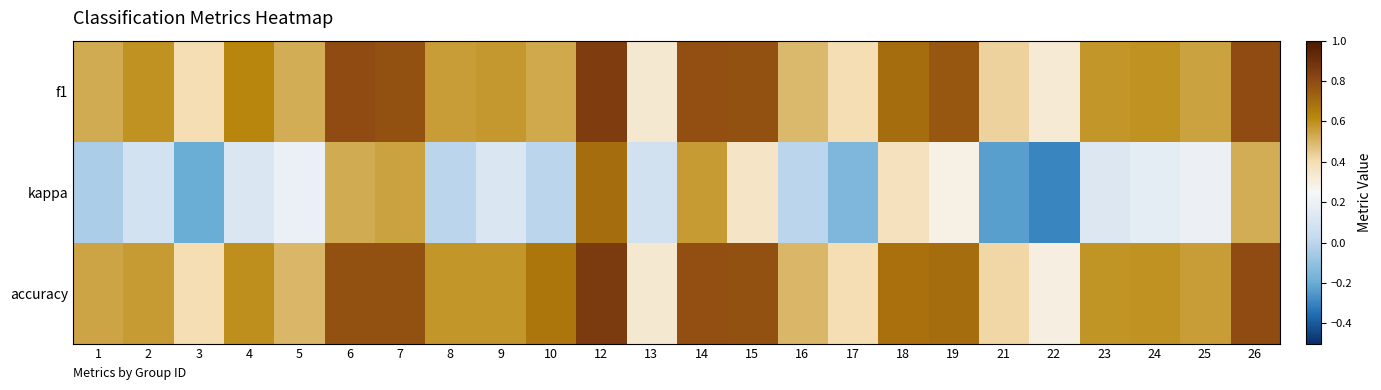

Reading right to left, extract all data points from this chart.

f1: 26=0.8	25=0.6	24=0.6	23=0.6	22=0.3	21=0.4	19=0.8	18=0.7	17=0.4	16=0.5	15=0.8	14=0.8	13=0.3	12=0.9	10=0.5	9=0.6	8=0.6	7=0.8	6=0.8	5=0.5	4=0.6	3=0.4	2=0.6	1=0.5
kappa: 26=0.5	25=0.2	24=0.2	23=0.1	22=-0.3	21=-0.2	19=0.3	18=0.4	17=-0.2	16=0.0	15=0.4	14=0.6	13=0.1	12=0.7	10=0.0	9=0.1	8=0.0	7=0.6	6=0.5	5=0.2	4=0.1	3=-0.2	2=0.1	1=-0.0
accuracy: 26=0.8	25=0.6	24=0.6	23=0.6	22=0.3	21=0.4	19=0.7	18=0.7	17=0.4	16=0.5	15=0.8	14=0.8	13=0.3	12=0.9	10=0.7	9=0.6	8=0.6	7=0.8	6=0.8	5=0.5	4=0.6	3=0.4	2=0.6	1=0.5